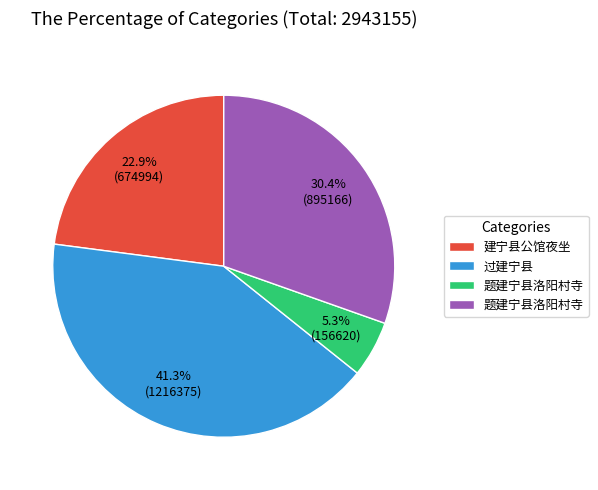

Does any single category account for the majority?

No